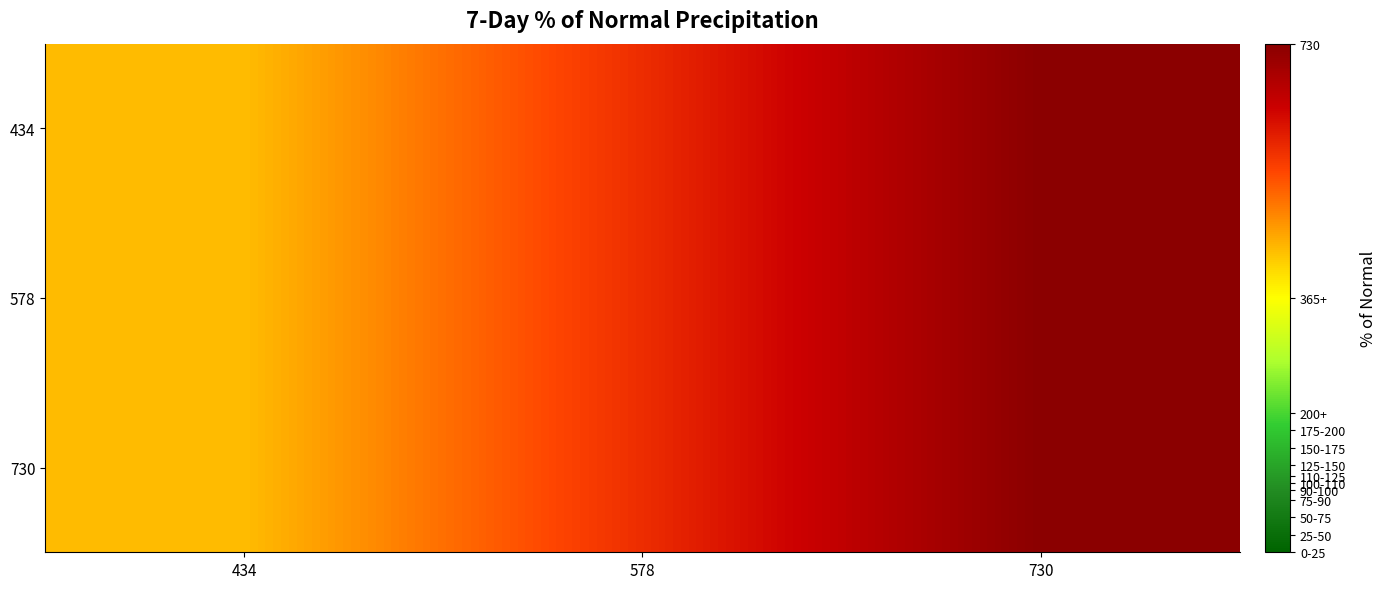

Reading left to right, extract all data points from this chart.

434: 434=434	578=578	730=730
578: 434=434	578=578	730=730
730: 434=434	578=578	730=730